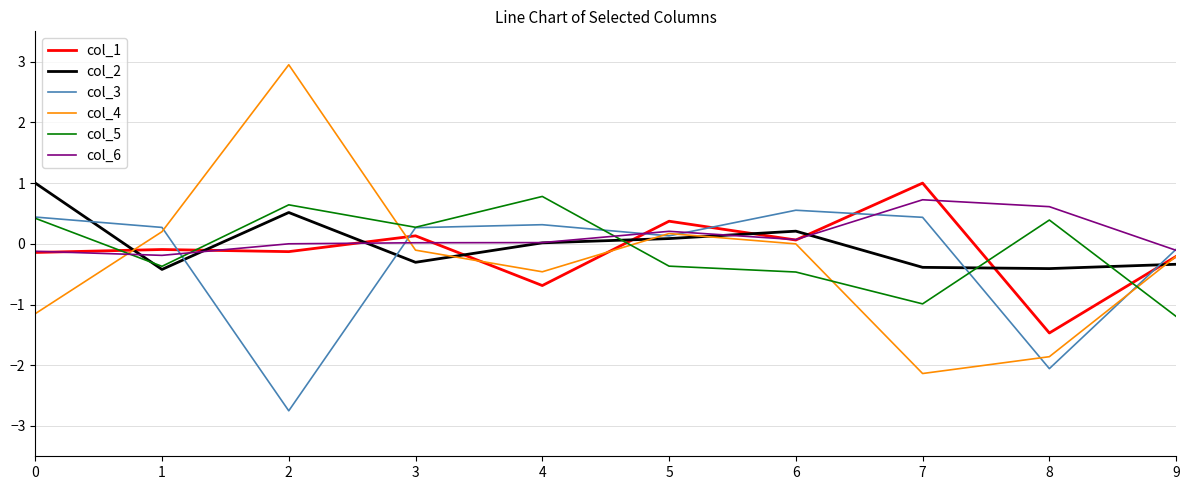

Which series has the largest range (max minus min)?

col_4